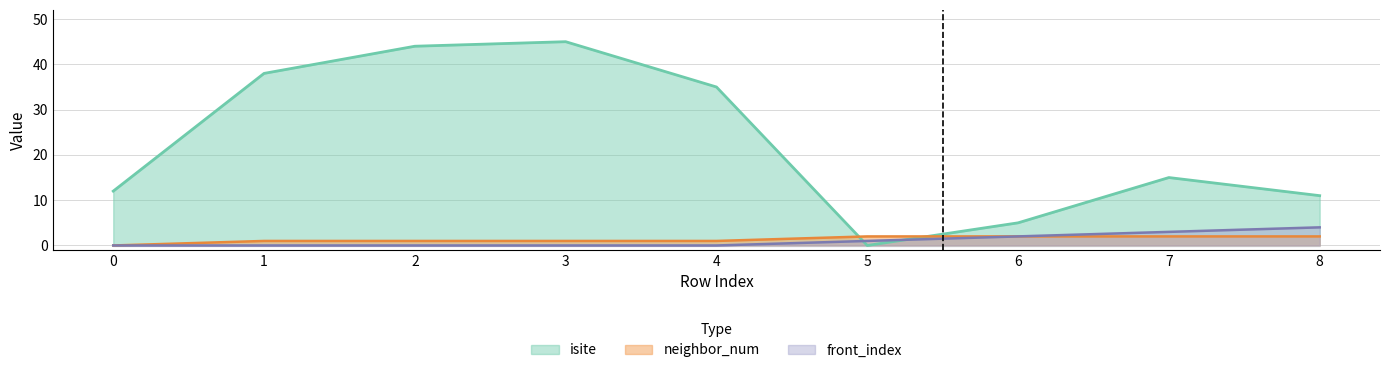

How many distinct data groups are displayed?

3